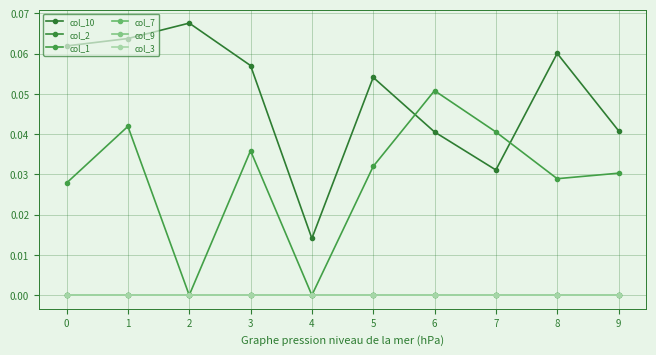

Is the value of col_3 at 7 greater than the value of col_9 at 1?

No